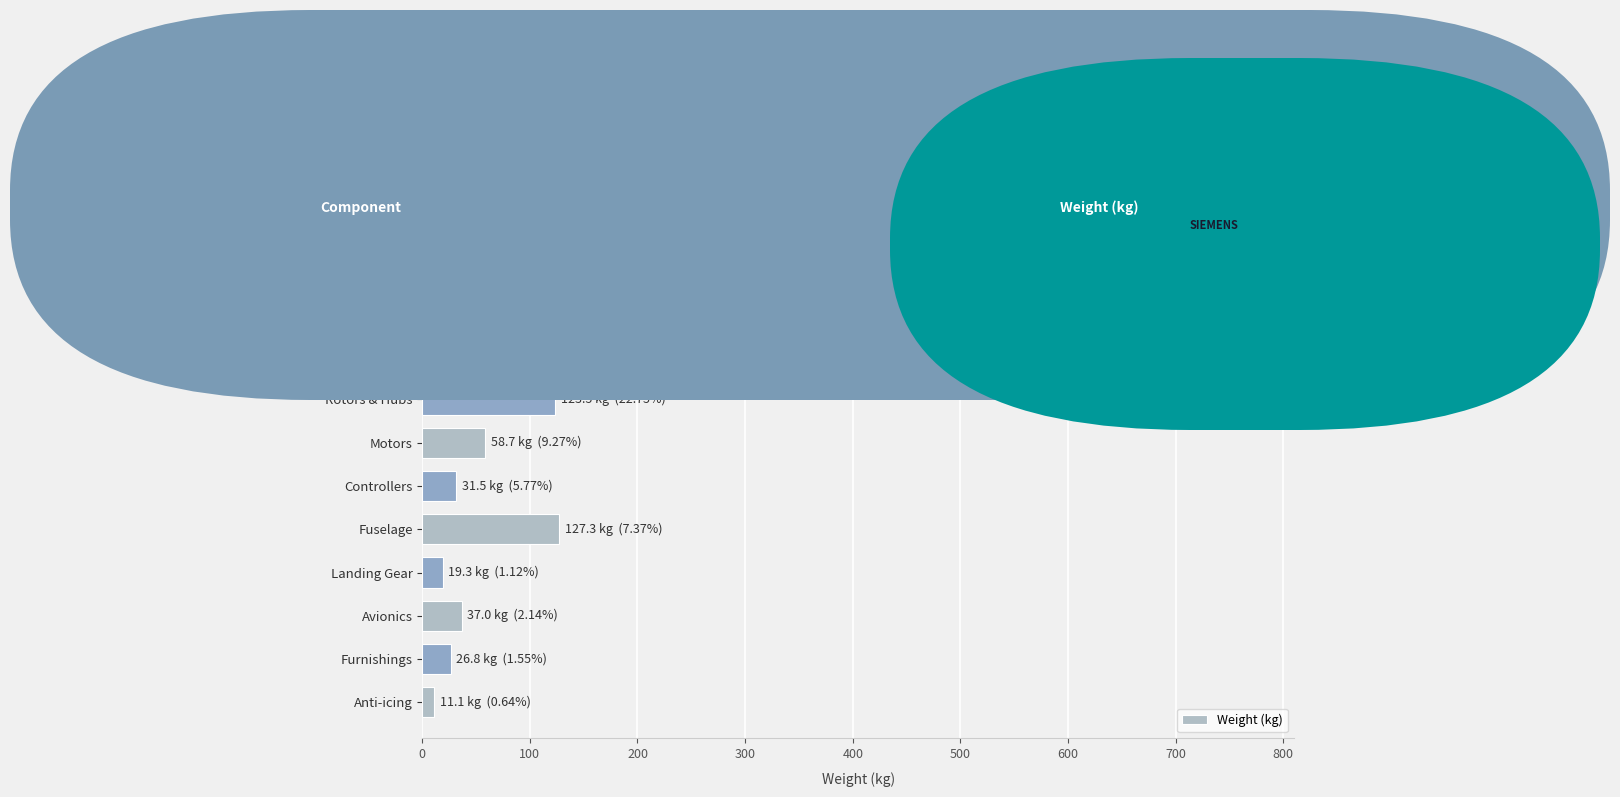

Read the value at Rotors & Hubs.

123.5